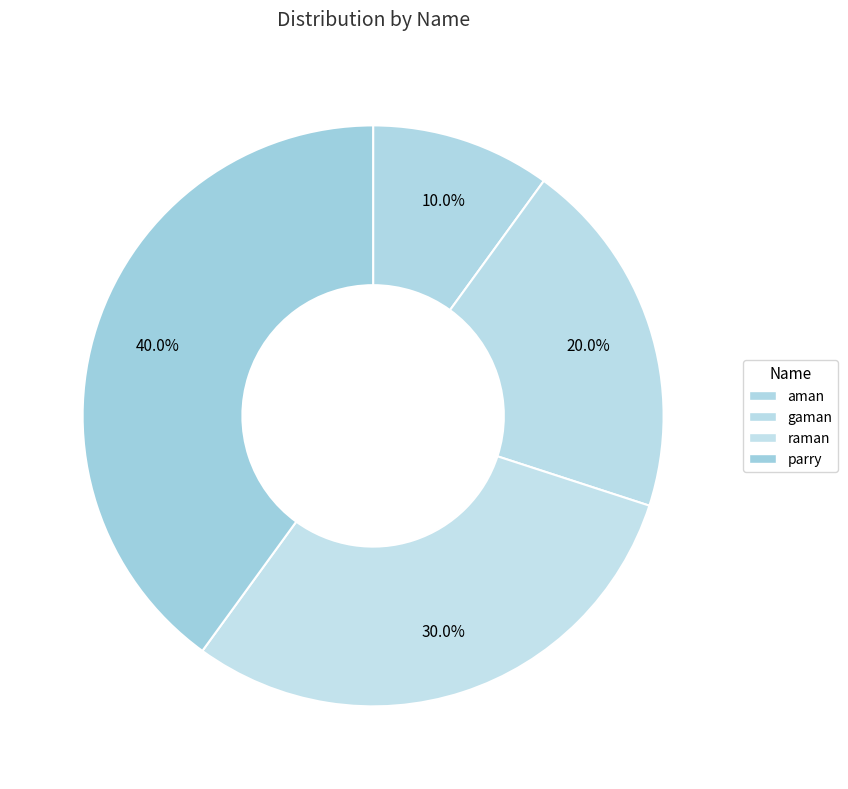

How many segments does this pie chart have?

4